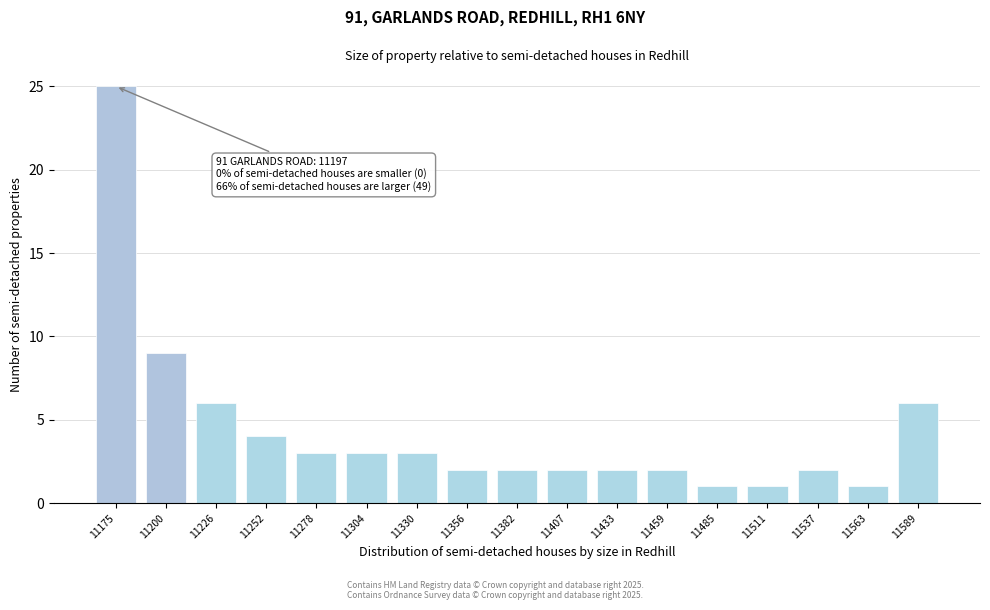

Reading left to right, list all the values displayed in this chart.

25	9	6	4	3	3	3	2	2	2	2	2	1	1	2	1	6